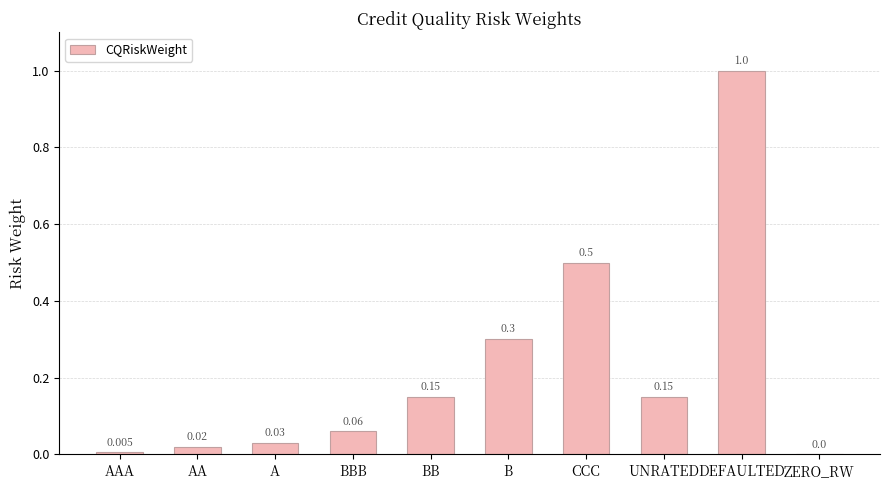

How many positive values are there?

9